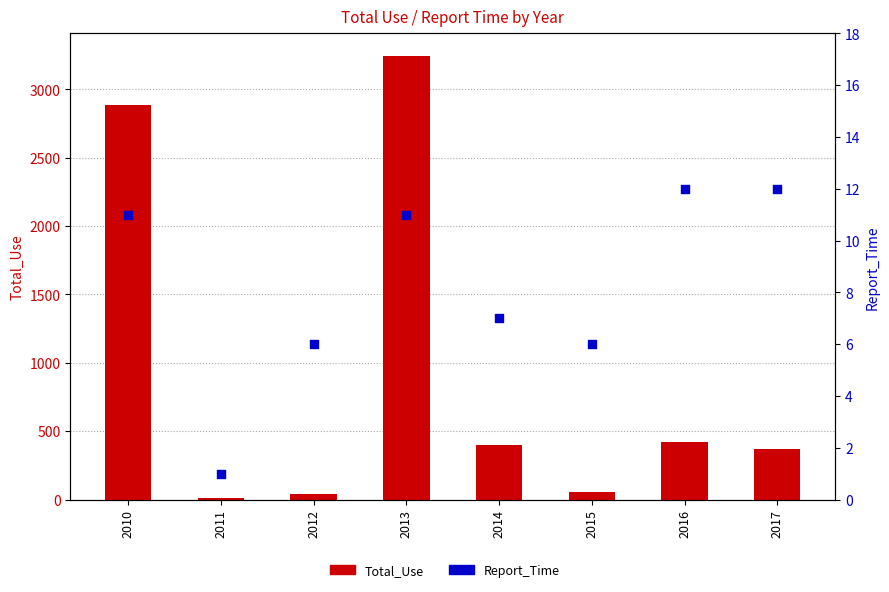

What are all the series names shown in the legend?

Total_Use, Report_Time